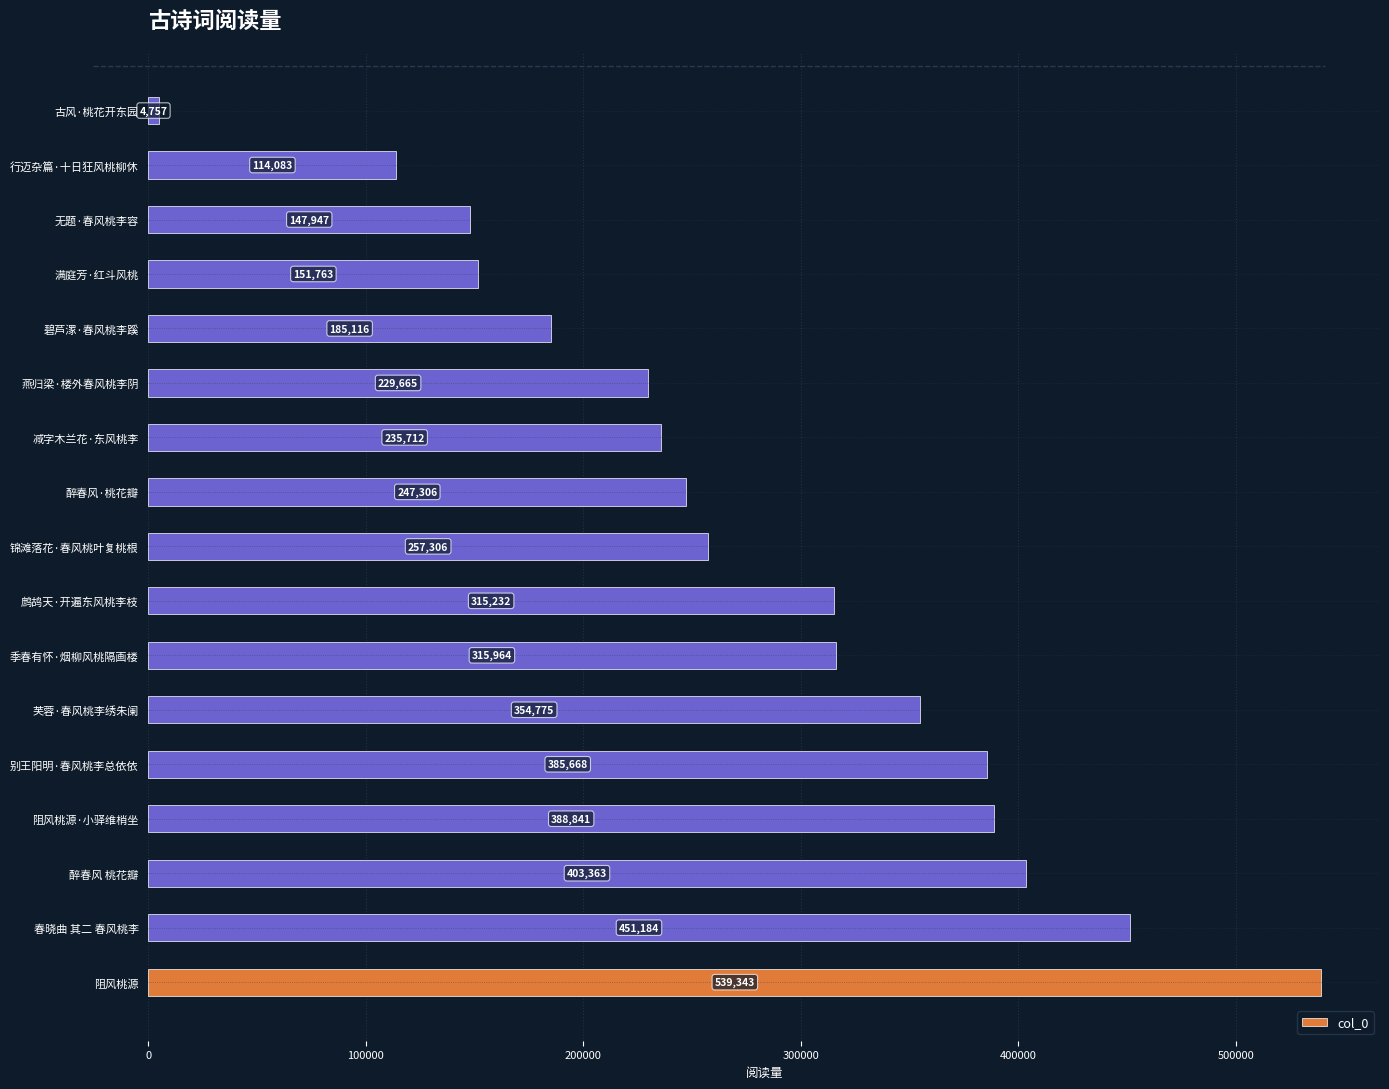

At which category does the chart reach its peak across all series?

阻风桃源